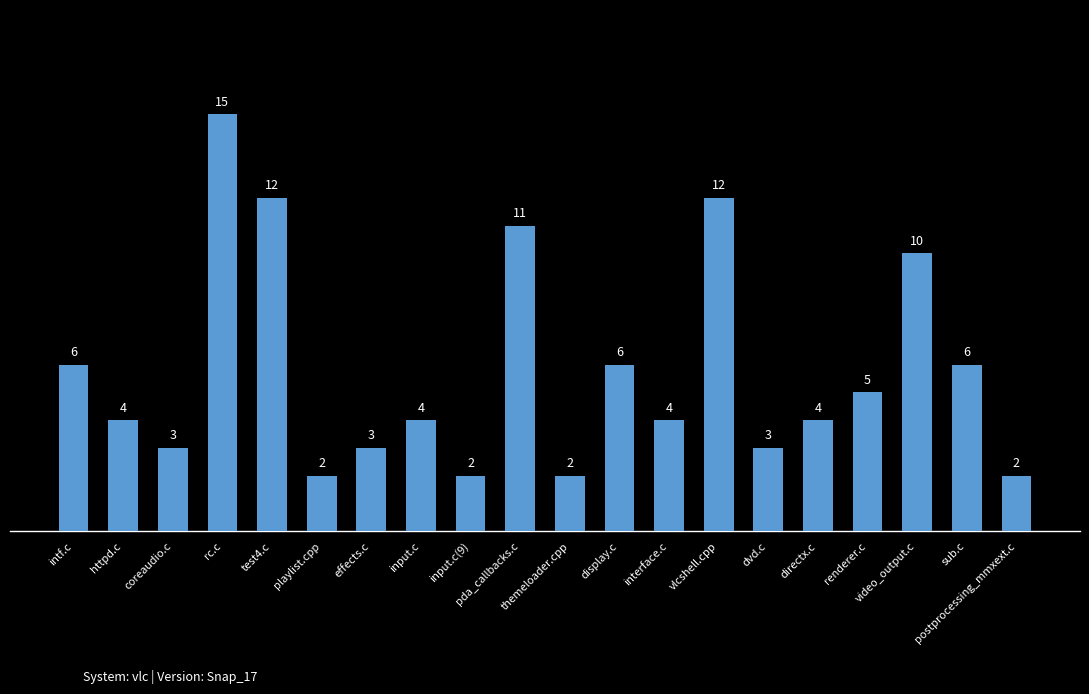

What is the minimum value shown in the chart?

2